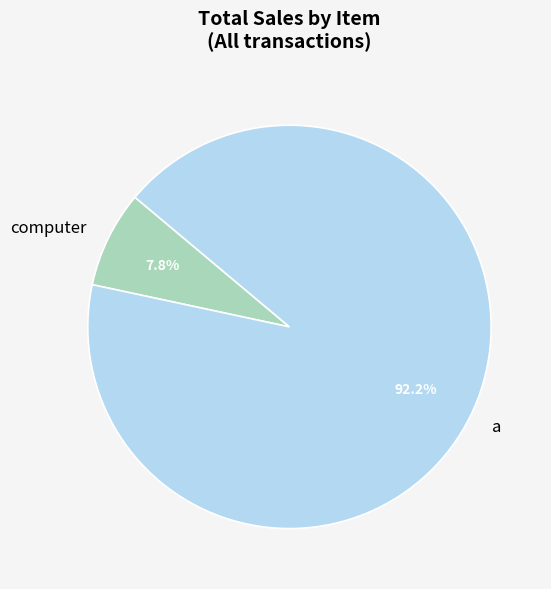

Which has a higher value, a or computer?

a